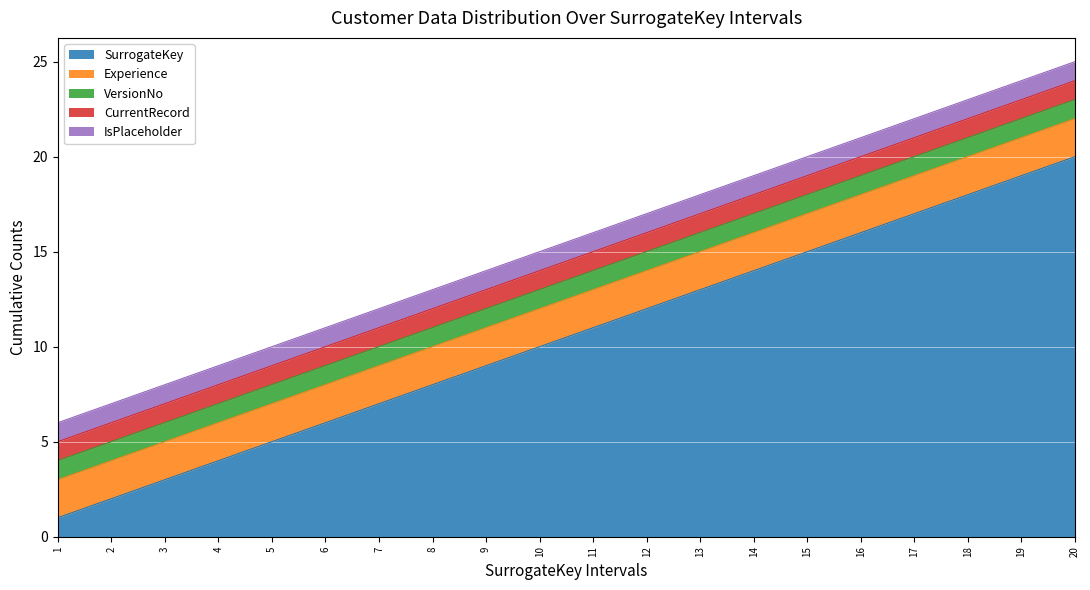

What are all the series names shown in the legend?

SurrogateKey, Experience, VersionNo, CurrentRecord, IsPlaceholder